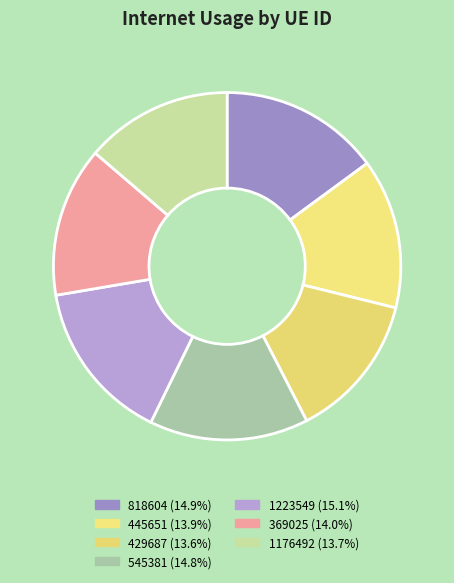

How many segments does this pie chart have?

7